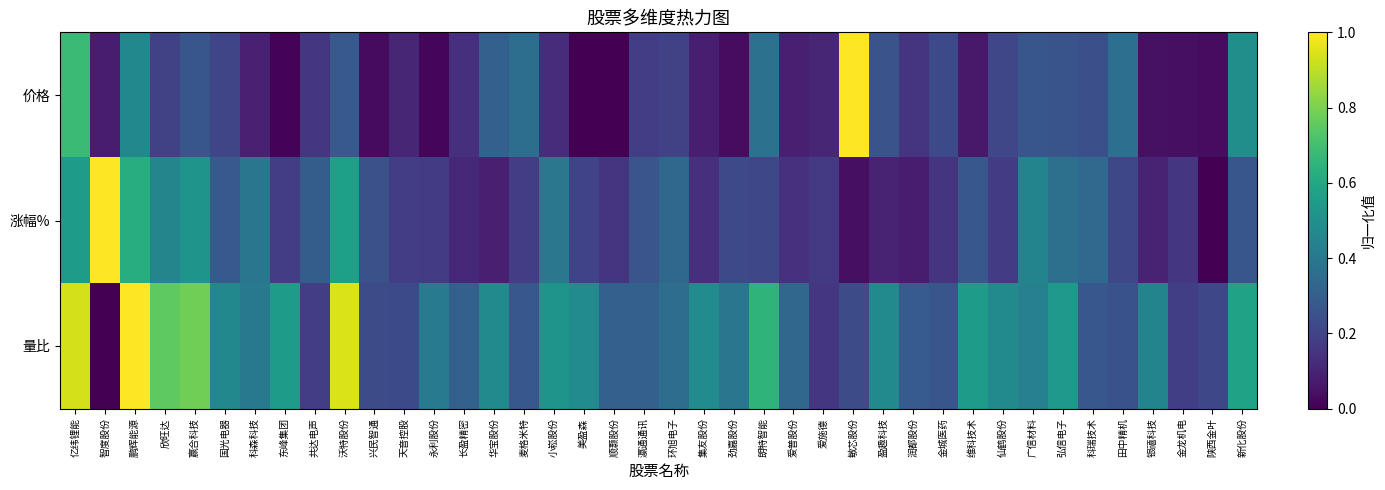

What is the total value across all series at 劲嘉股份?

0.6